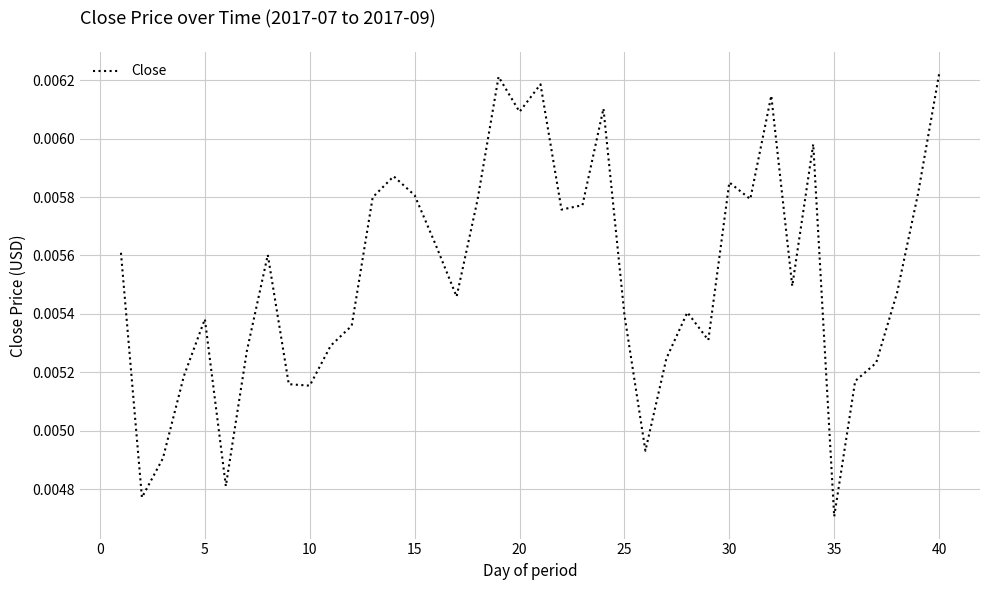

Does the chart have visible grid lines?

Yes